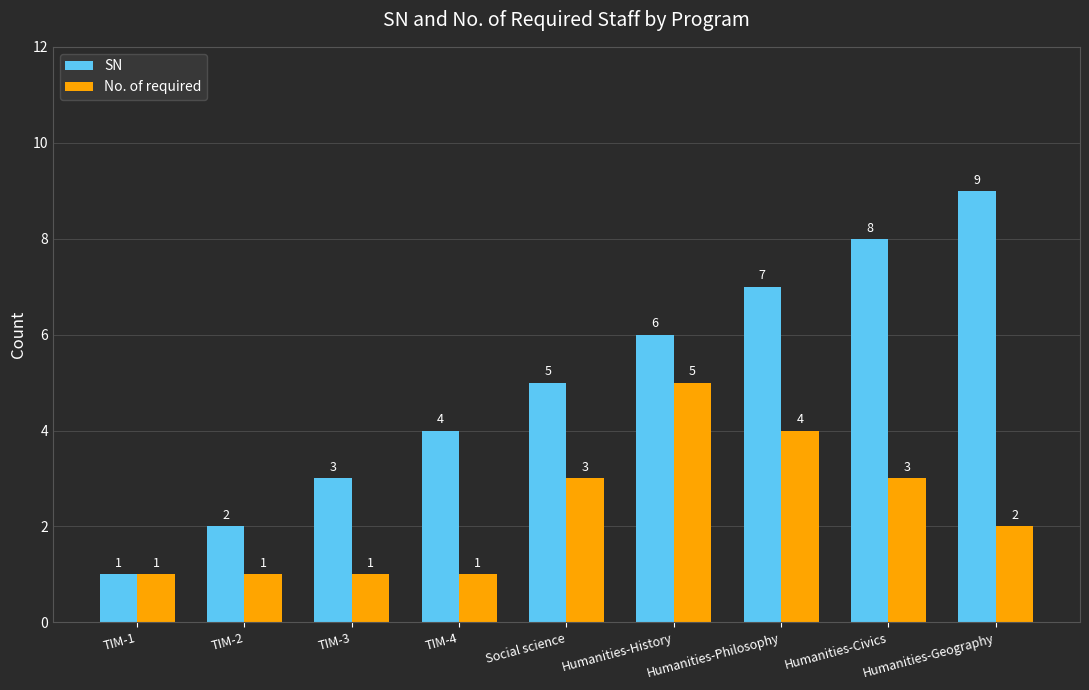

What is the label of the 8th bar from the left?

Humanities-Civics